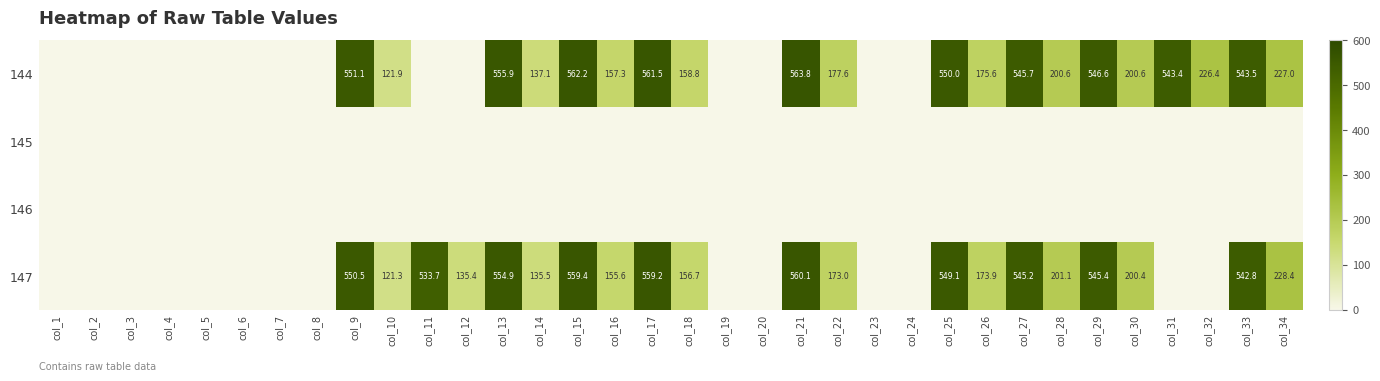

How many series are shown in this chart?

4